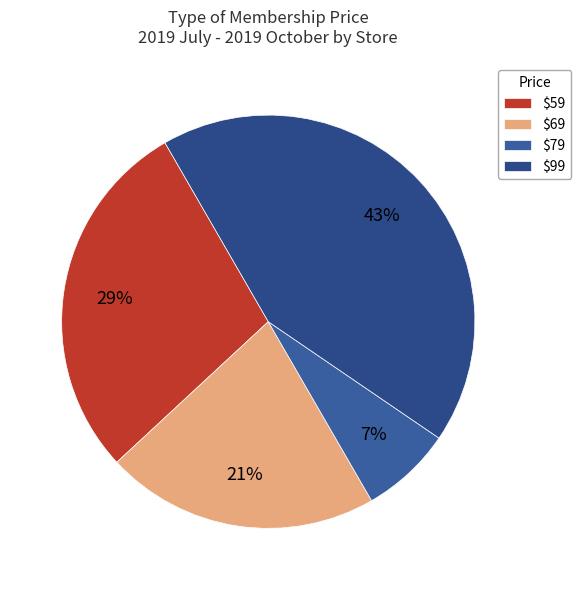

Count the number of slices in the pie.

4